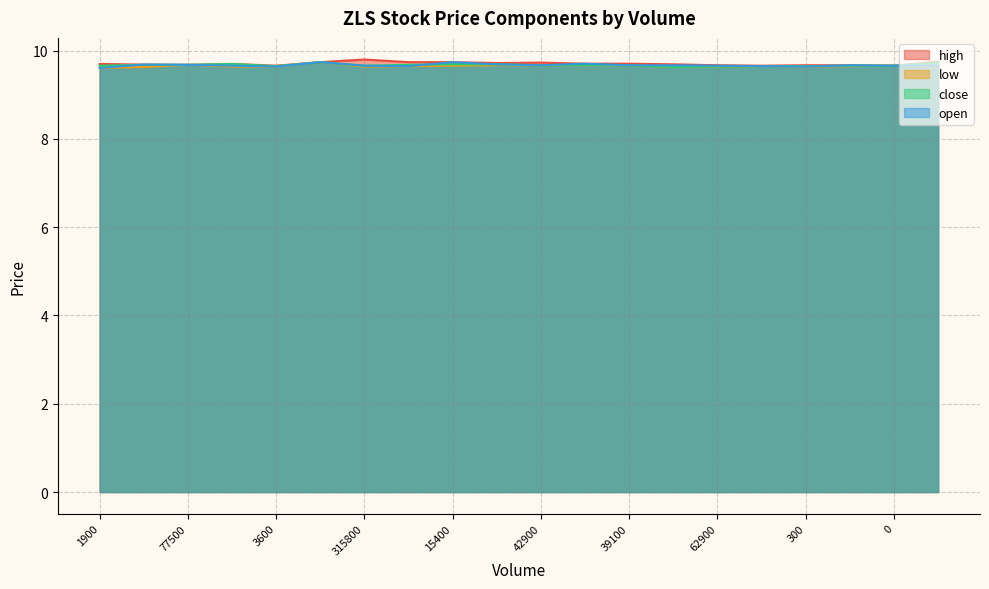

True or false: high has more than 2 points higher than both neighbors.

True